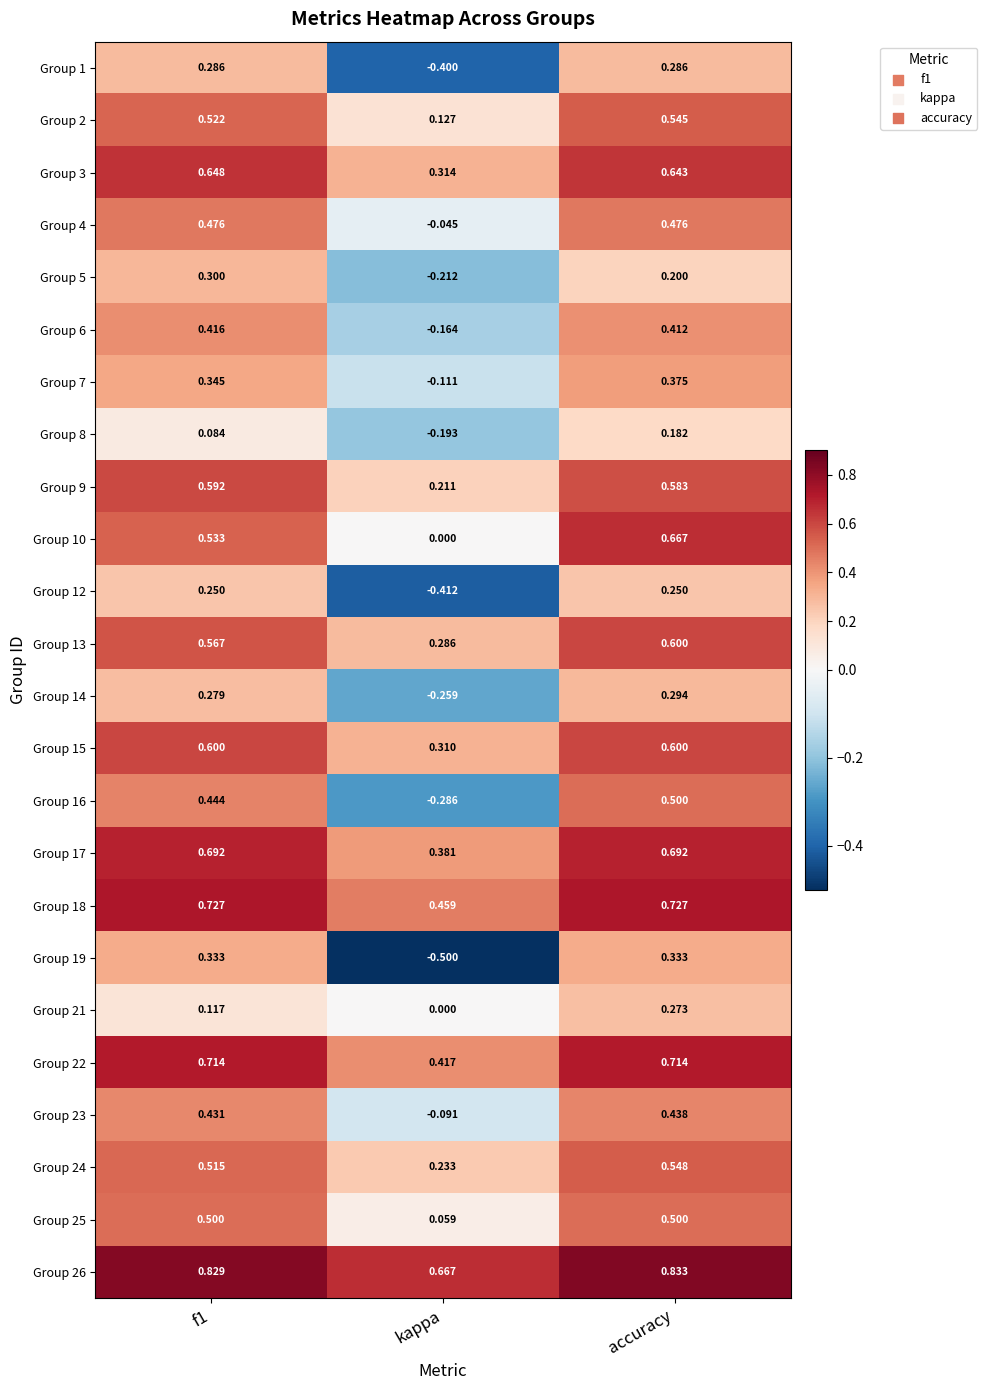

At which label does Group 8 reach its peak?

accuracy